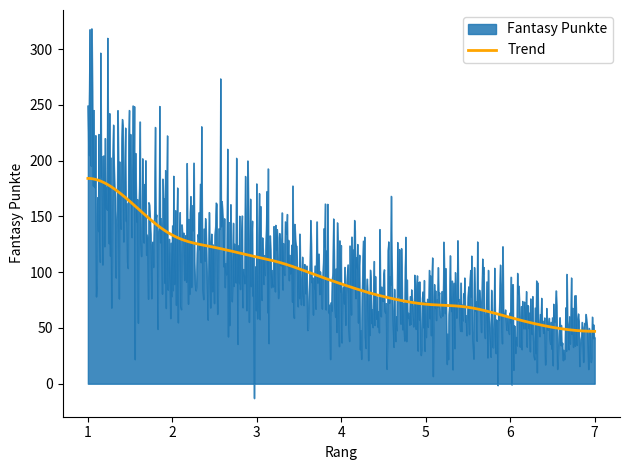

What is the maximum value shown in the chart?

318.6